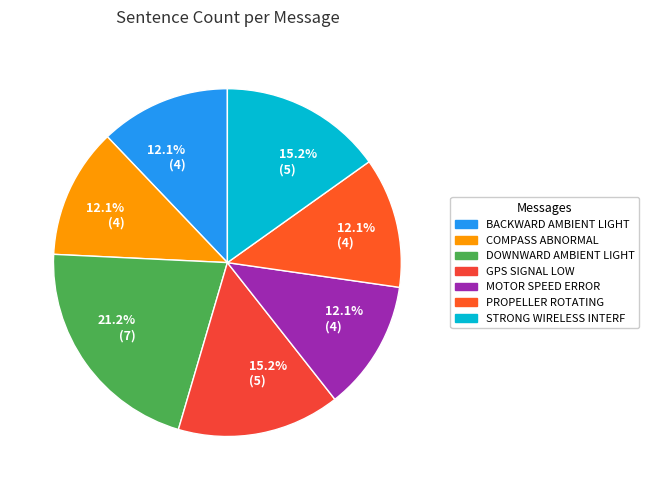

Count the number of slices in the pie.

7